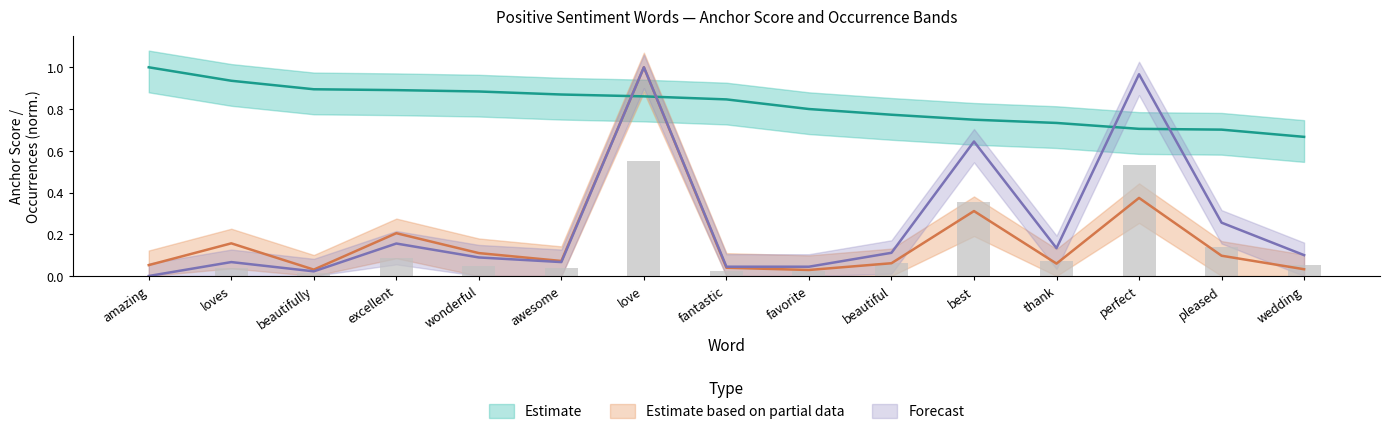

Is the value of normal at pleased greater than the value of type_occurences at wedding?

Yes